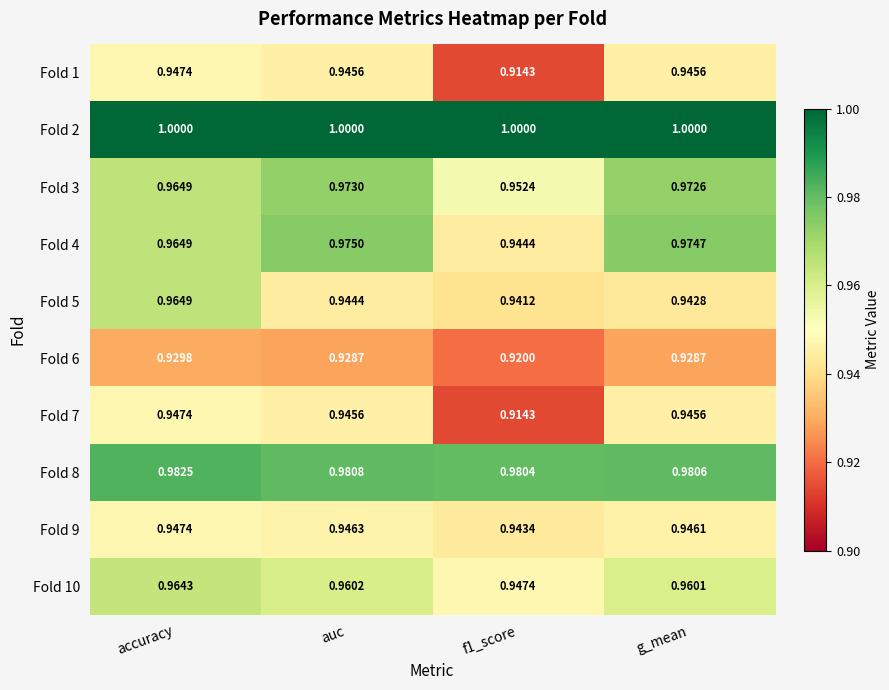

Is the value of Fold 4 at f1_score greater than the value of Fold 6 at auc?

Yes